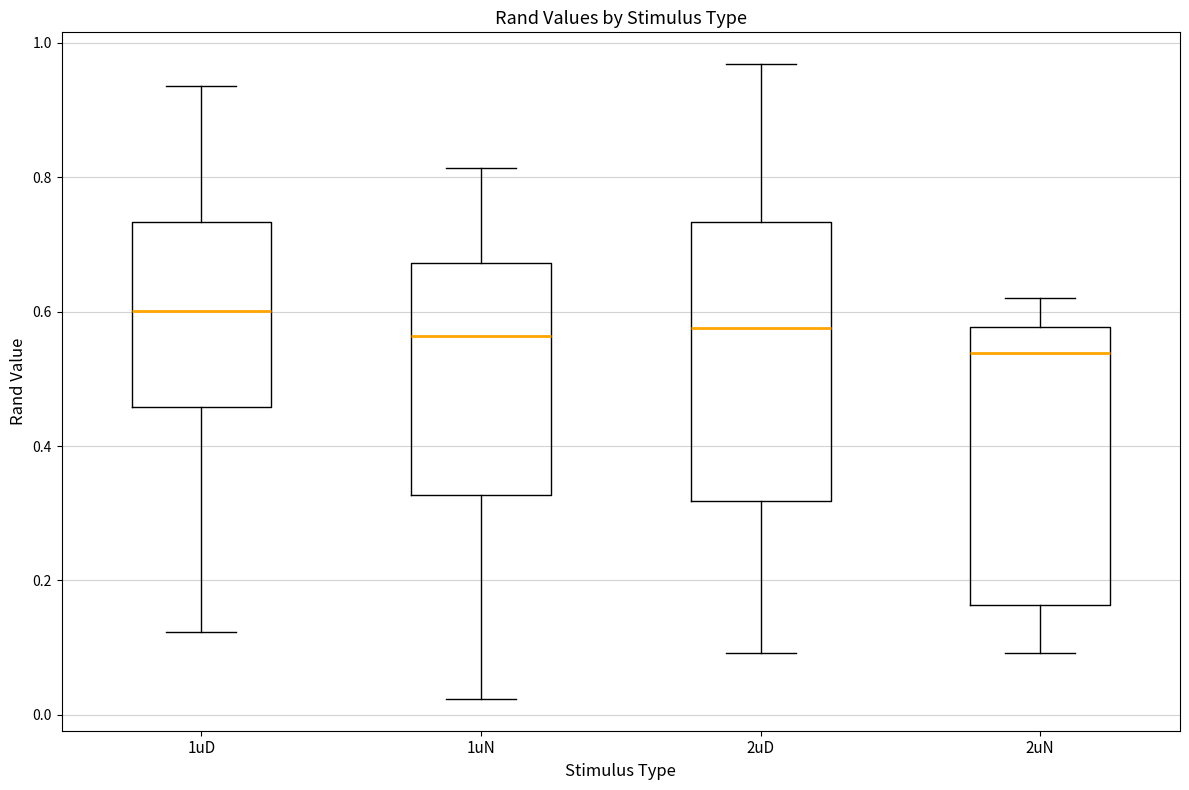

Which box's median line is the highest?

1uD